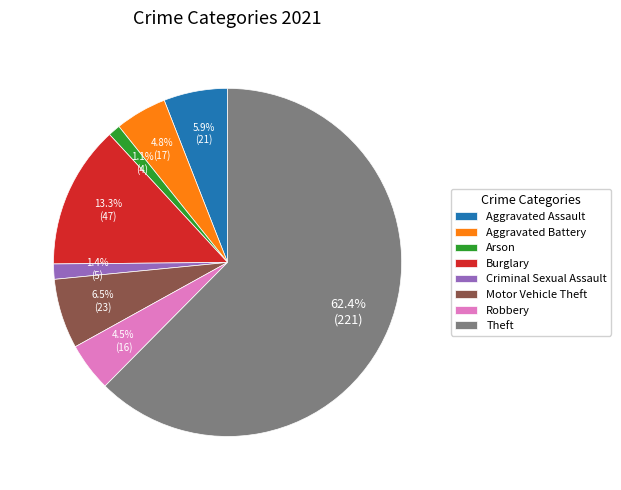

To the nearest percent, what portion does Burglary represent?

13%